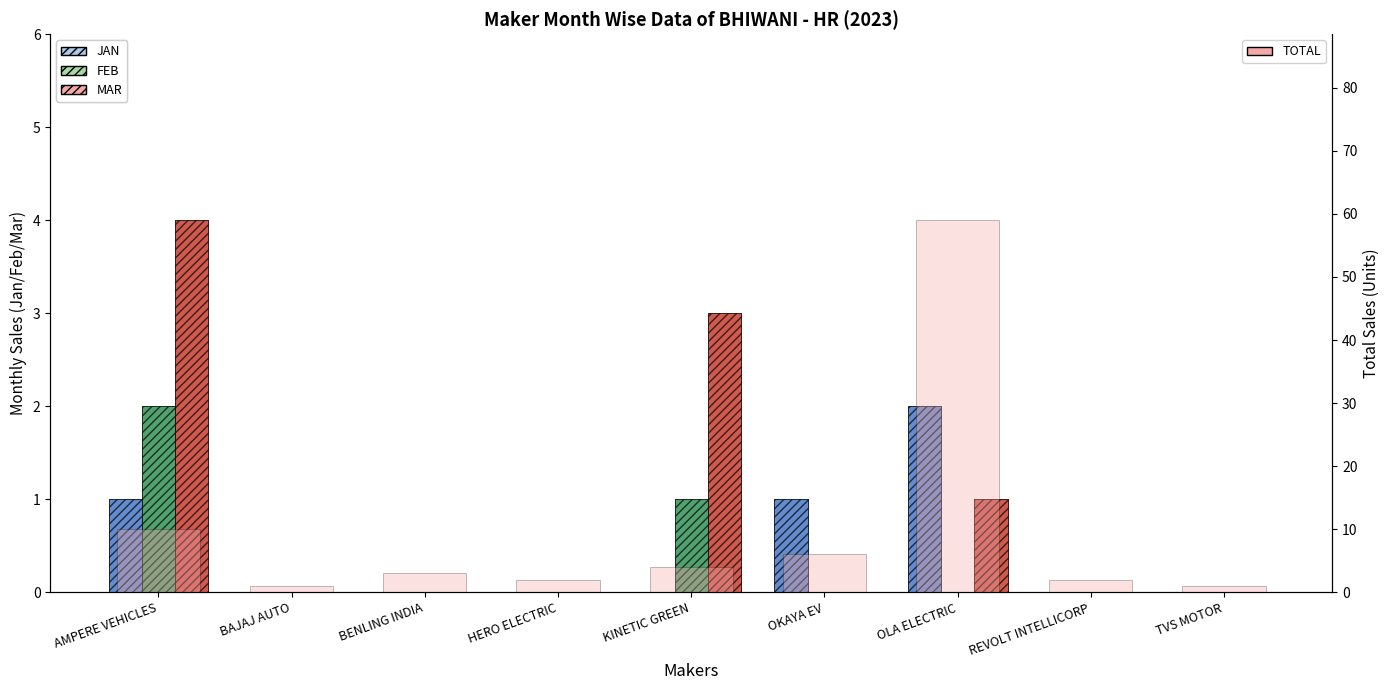

Count the number of data series in this chart.

4